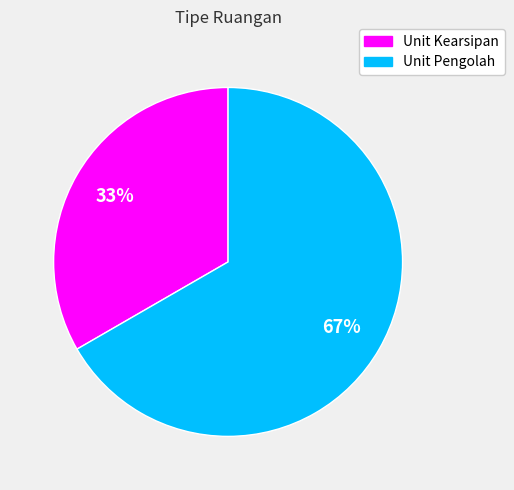

Does Unit Kearsipan represent more than half of the total?

No